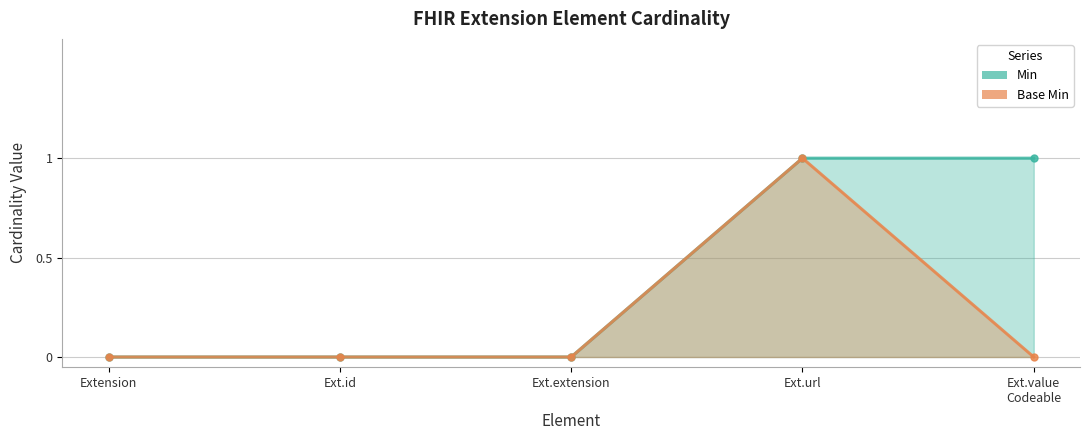

True or false: Base Min and Min cross at least once.

False